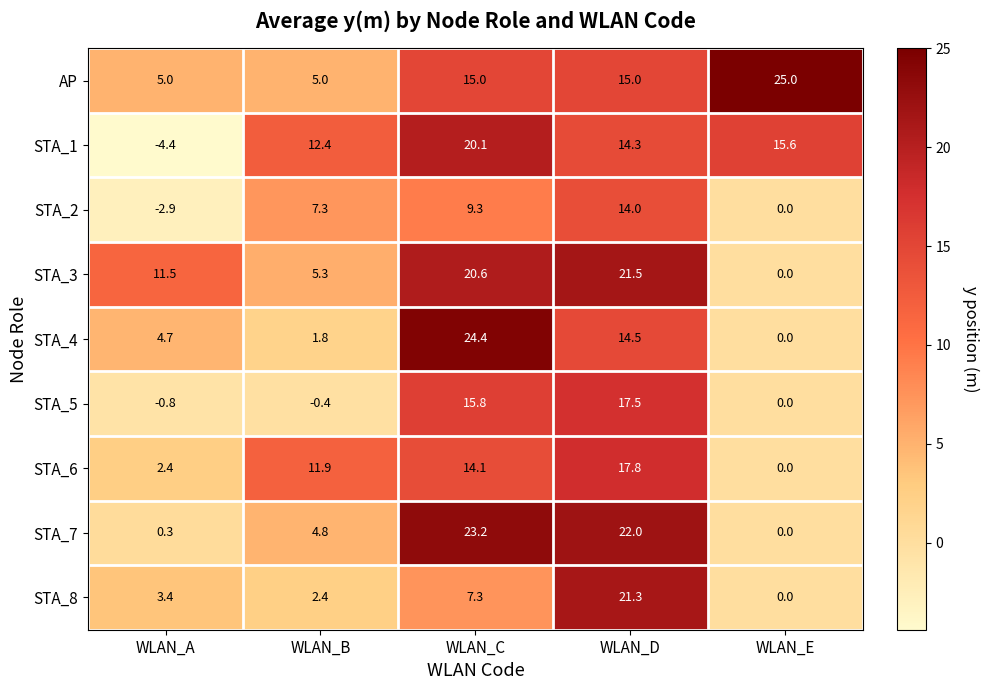

At which category is the sum across all series the highest?

WLAN_D